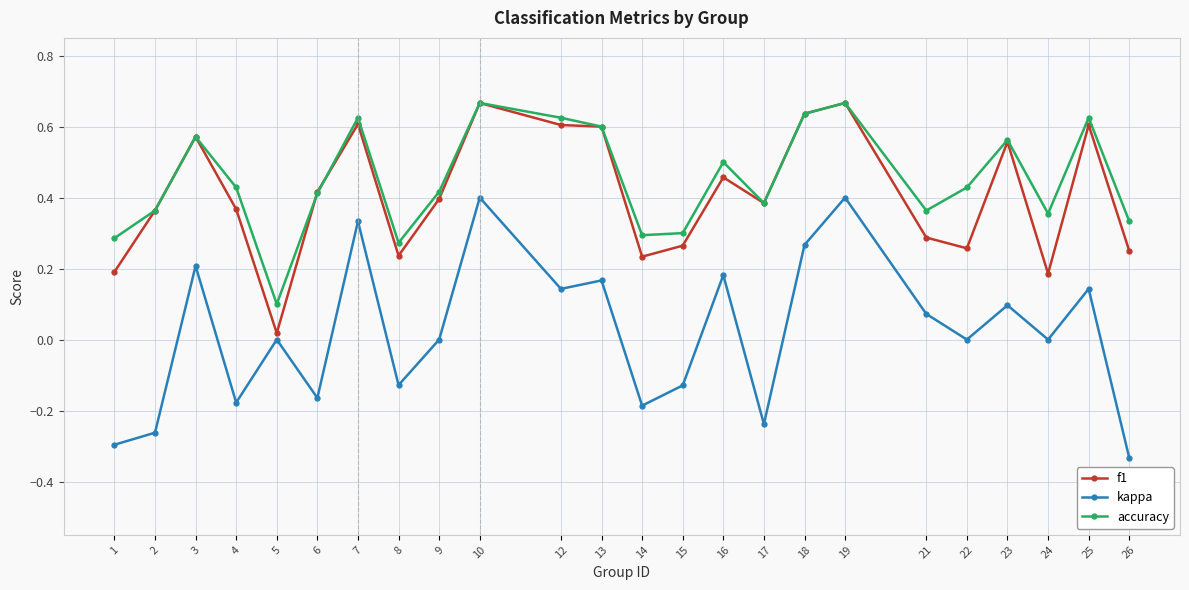

True or false: accuracy and kappa intersect in this chart.

False